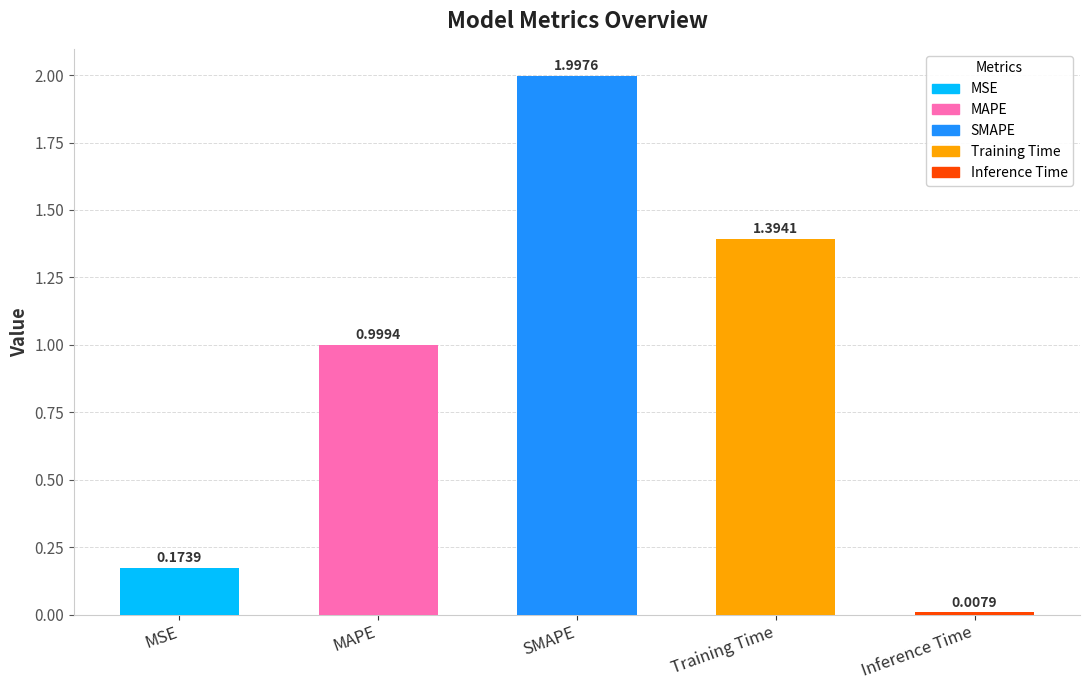

What is the label of the 3rd bar from the right?

SMAPE